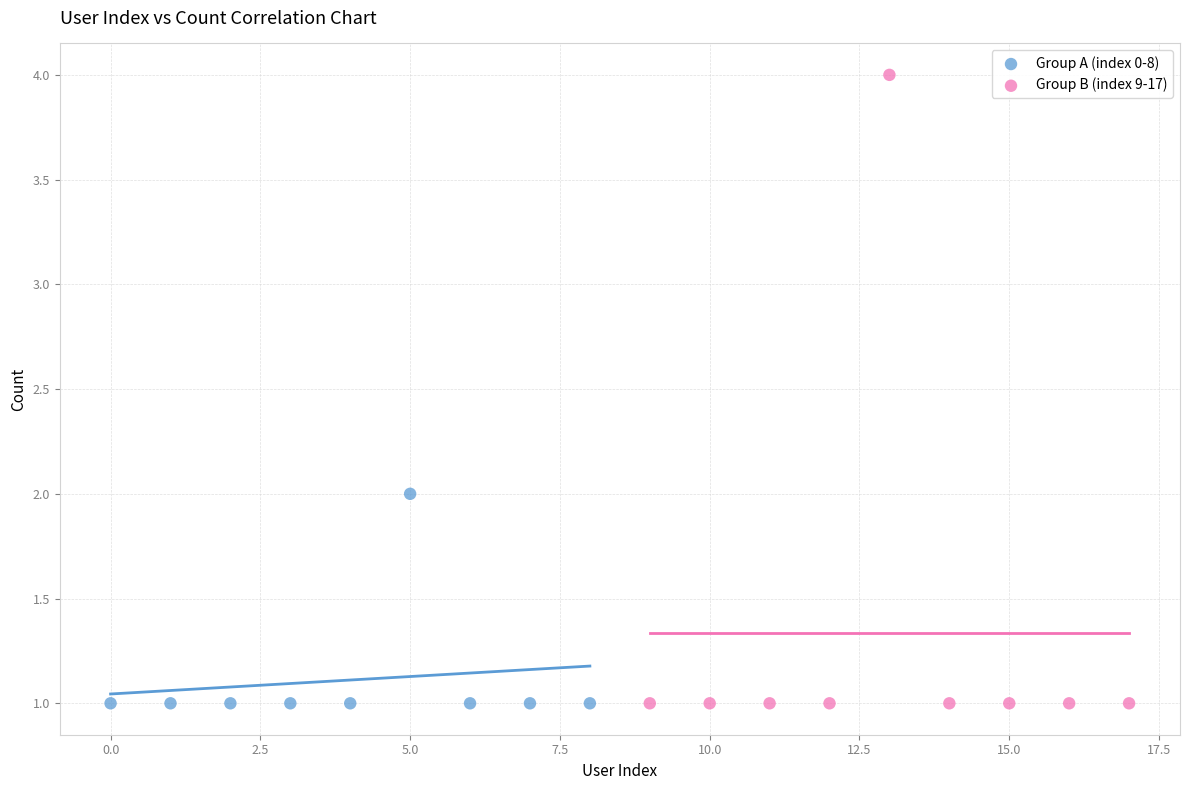

Which series contains the highest Y value?

Group B (index 9-17)